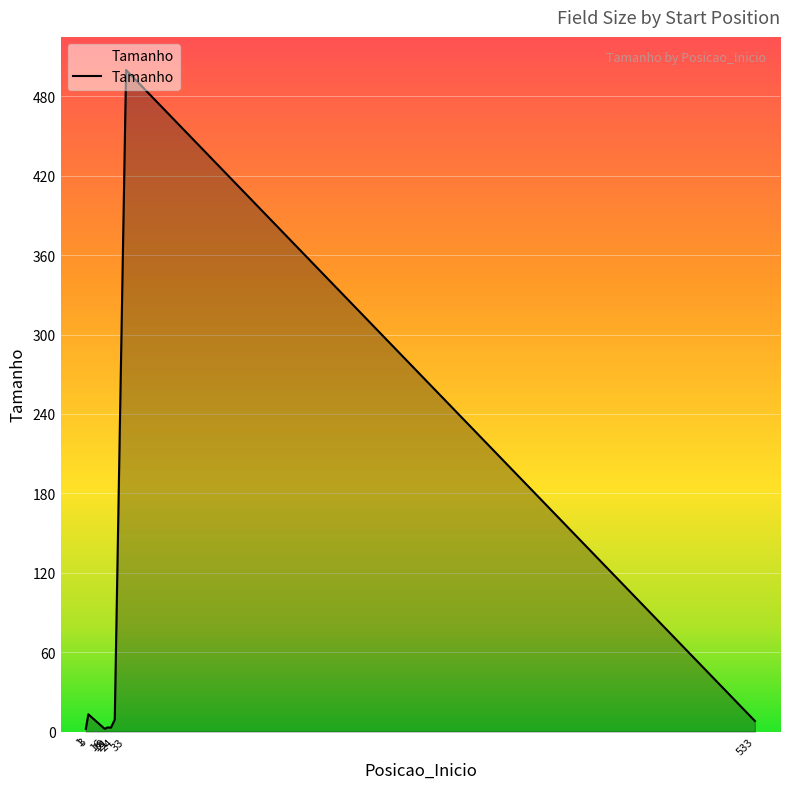

What is the greatest value displayed?

500